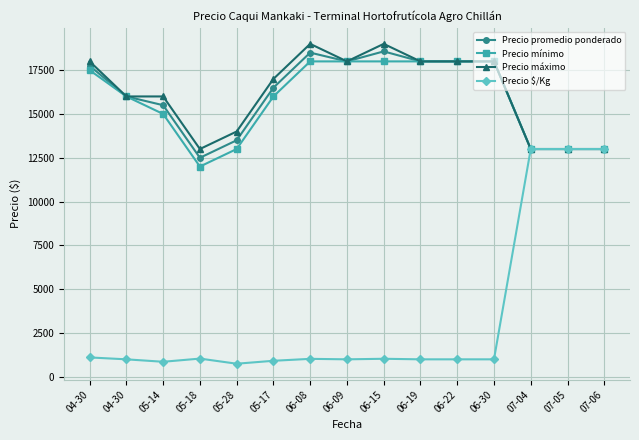

Count the number of data series in this chart.

4